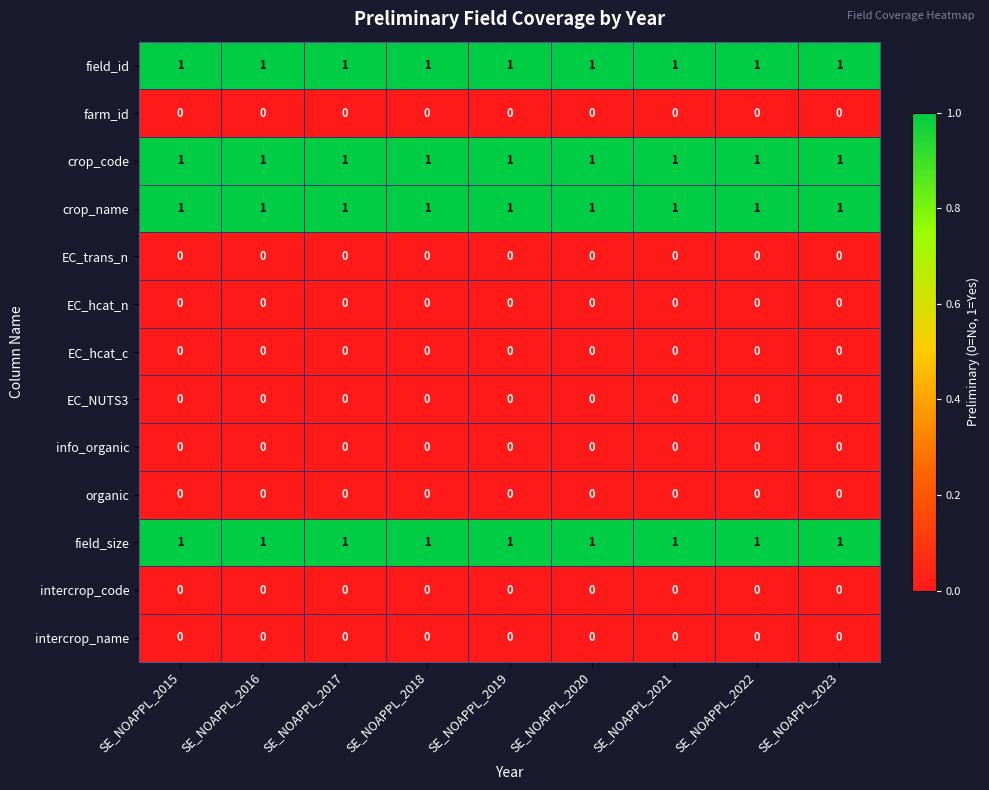

At how many categories does at least one series exceed 0?

9